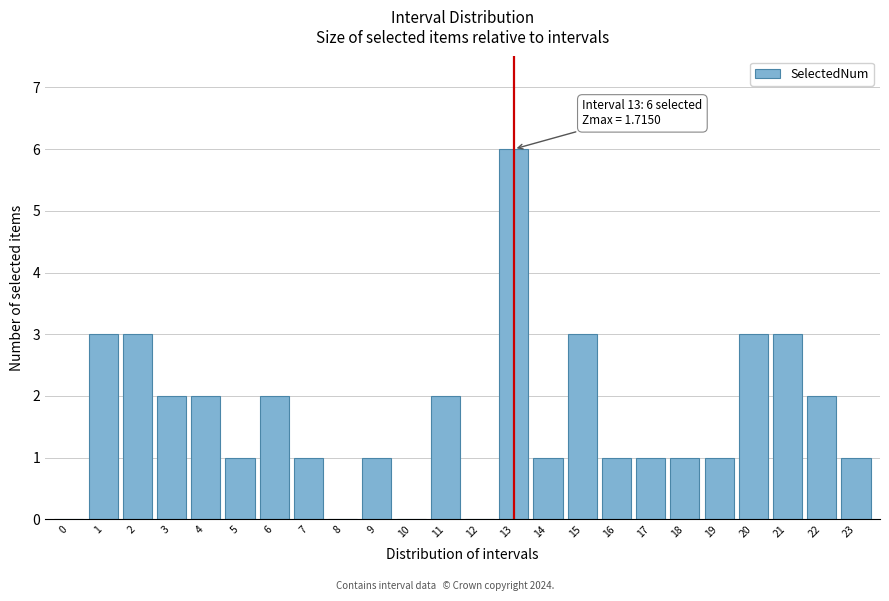

Reading right to left, extract all data points from this chart.

23=1	22=2	21=3	20=3	19=1	18=1	17=1	16=1	15=3	14=1	13=6	12=0	11=2	10=0	9=1	8=0	7=1	6=2	5=1	4=2	3=2	2=3	1=3	0=0